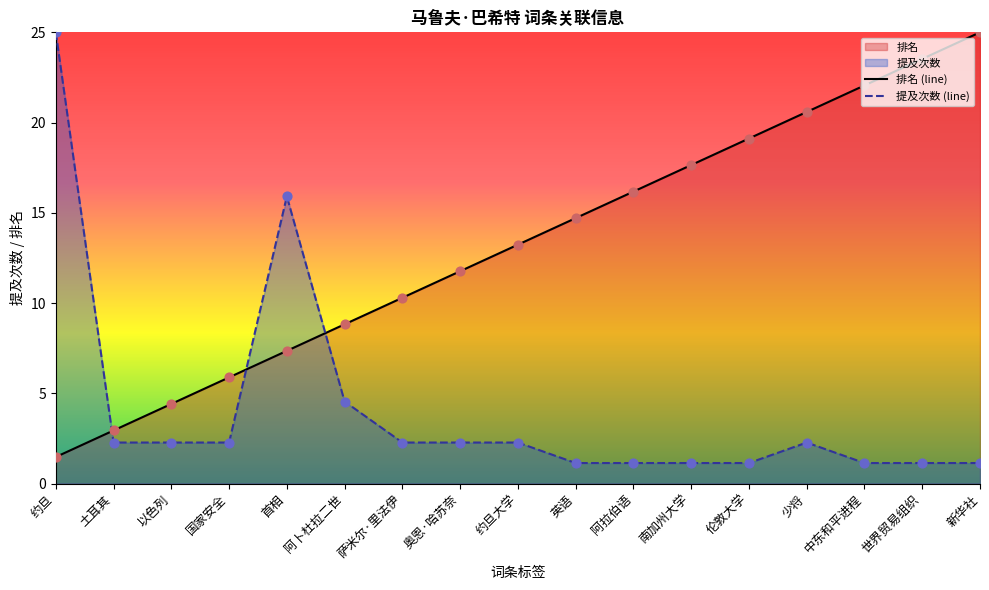

What is the approximate value of 提及次数 (line) at 约旦大学?

2.3